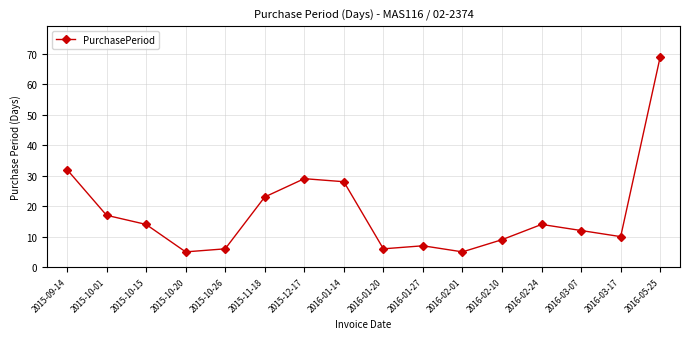

Reading left to right, transcribe all the data shown in this chart.

2015-09-14=32	2015-10-01=17	2015-10-15=14	2015-10-20=5	2015-10-26=6	2015-11-18=23	2015-12-17=29	2016-01-14=28	2016-01-20=6	2016-01-27=7	2016-02-01=5	2016-02-10=9	2016-02-24=14	2016-03-07=12	2016-03-17=10	2016-05-25=69